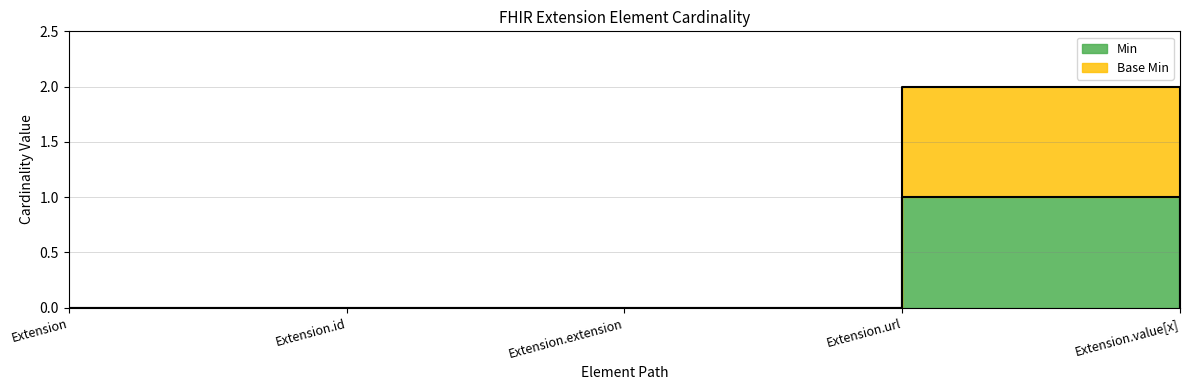

Rank the series by their maximum value, from lowest to highest.

Min, Base Min